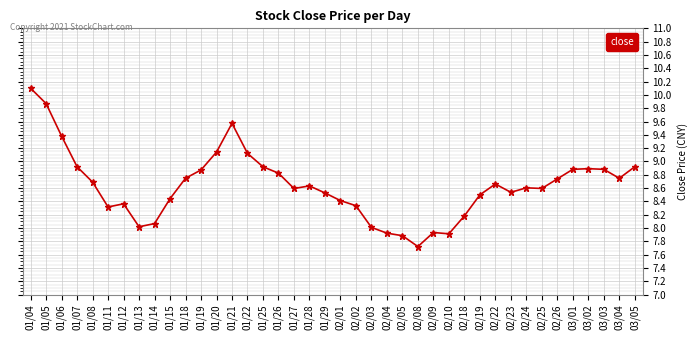

What is the greatest value displayed?

10.1